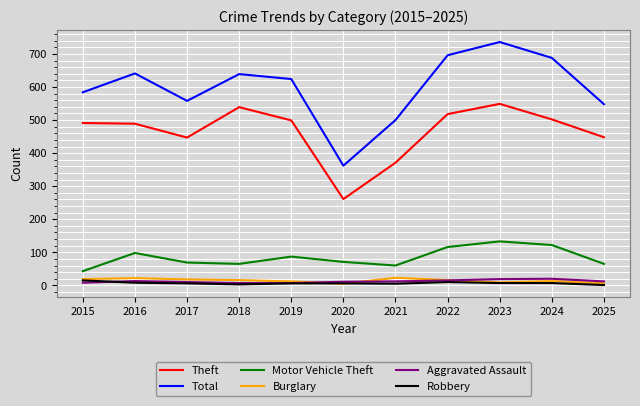

At which label does Motor Vehicle Theft first exceed 71?

2016